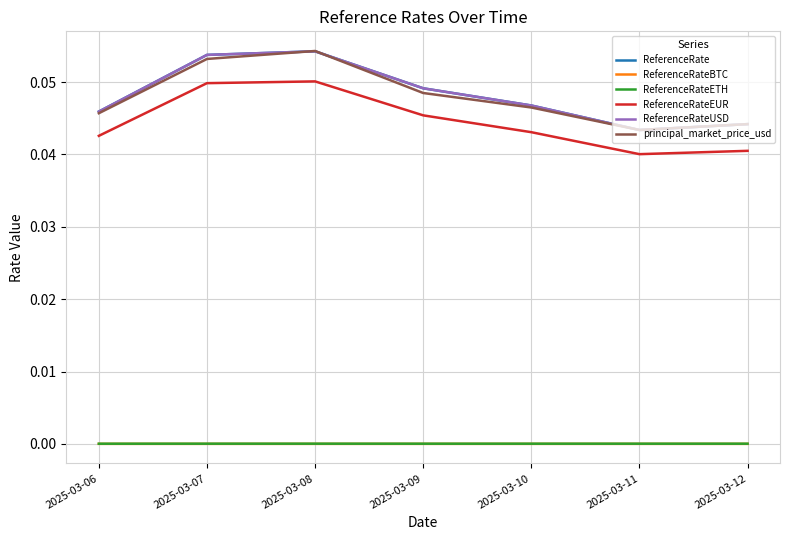

Is this an area chart (filled region under the line)?

No